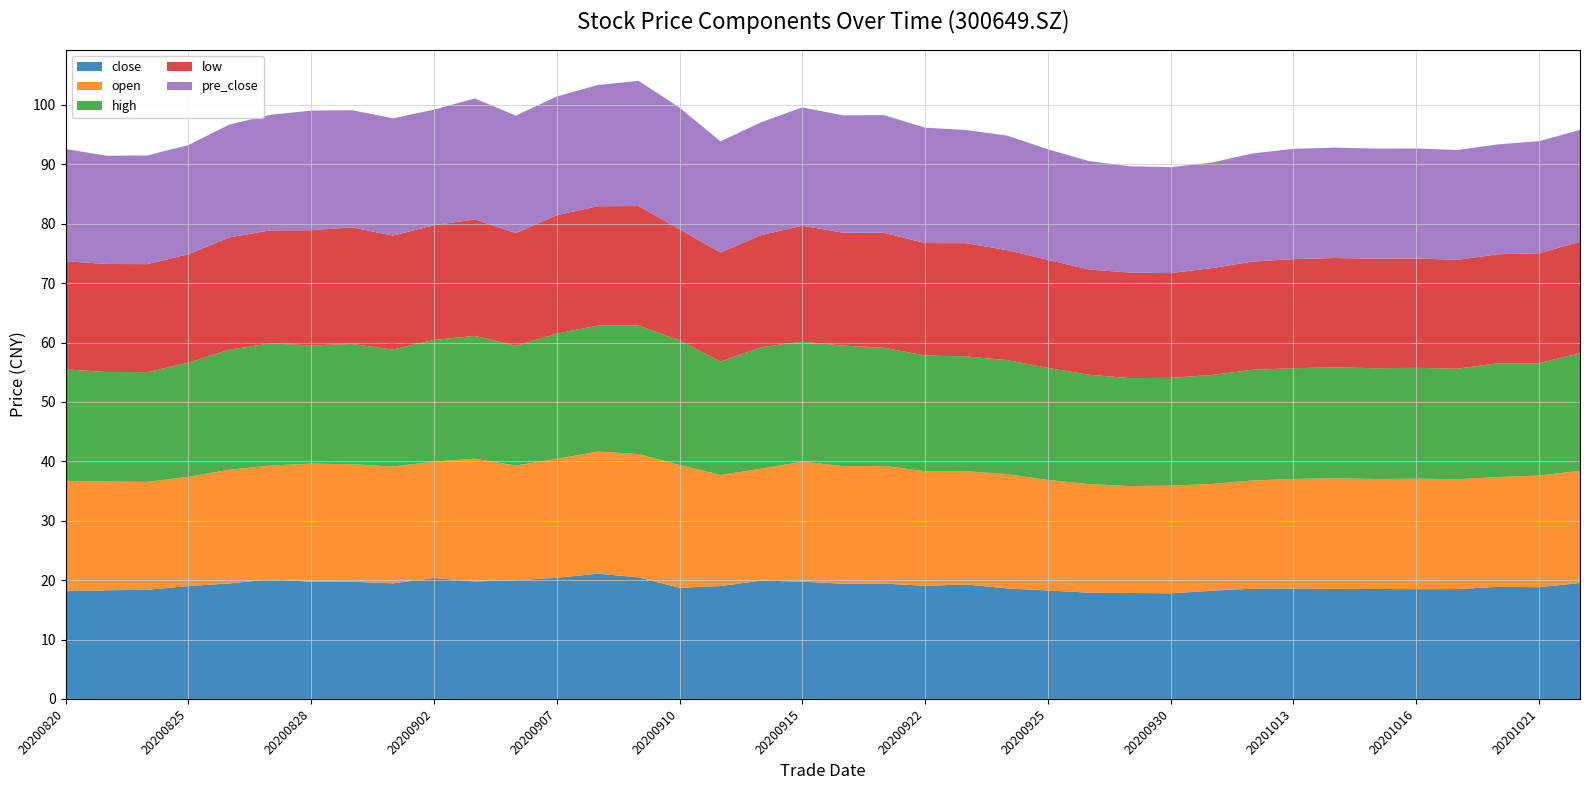

Reading right to left, transcribe all the data shown in this chart.

close: 20201022=19.5	20201021=18.8	20201020=18.9	20201019=18.5	20201016=18.5	20201015=18.5	20201014=18.5	20201013=18.6	20201012=18.6	20201009=18.2	20200930=17.8	20200929=17.8	20200928=17.9	20200925=18.2	20200924=18.6	20200923=19.3	20200922=19.1	20200921=19.4	20200916=19.4	20200915=19.8	20200914=19.9	20200911=19.0	20200910=18.7	20200909=20.5	20200908=21.1	20200907=20.4	20200904=20.0	20200903=19.8	20200902=20.4	20200901=19.5	20200831=19.7	20200828=19.7	20200827=20.1	20200826=19.4	20200825=19.0	20200824=18.4	20200821=18.3	20200820=18.2
open: 20201022=18.9	20201021=18.8	20201020=18.5	20201019=18.5	20201016=18.6	20201015=18.5	20201014=18.6	20201013=18.4	20201012=18.2	20201009=18.0	20200930=18.1	20200929=18.0	20200928=18.3	20200925=18.6	20200924=19.2	20200923=19.1	20200922=19.3	20200921=19.8	20200916=19.8	20200915=20.2	20200914=18.9	20200911=18.7	20200910=20.7	20200909=20.8	20200908=20.6	20200907=20.0	20200904=19.3	20200903=20.7	20200902=19.6	20200901=19.7	20200831=19.8	20200828=19.9	20200827=19.2	20200826=19.1	20200825=18.4	20200824=18.2	20200821=18.3	20200820=18.5
high: 20201022=19.8	20201021=18.9	20201020=19.1	20201019=18.6	20201016=18.7	20201015=18.6	20201014=18.7	20201013=18.6	20201012=18.6	20201009=18.4	20200930=18.1	20200929=18.2	20200928=18.4	20200925=18.9	20200924=19.2	20200923=19.3	20200922=19.5	20200921=19.9	20200916=20.3	20200915=20.2	20200914=20.4	20200911=19.1	20200910=21.0	20200909=21.6	20200908=21.2	20200907=21.1	20200904=20.1	20200903=20.7	20200902=20.5	20200901=19.7	20200831=20.2	20200828=19.9	20200827=20.6	20200826=20.2	20200825=19.2	20200824=18.5	20200821=18.4	20200820=18.8
low: 20201022=18.8	20201021=18.5	20201020=18.4	20201019=18.3	20201016=18.4	20201015=18.4	20201014=18.4	20201013=18.4	20201012=18.2	20201009=18.0	20200930=17.6	20200929=17.8	20200928=17.7	20200925=18.2	20200924=18.5	20200923=19.1	20200922=18.9	20200921=19.4	20200916=19.0	20200915=19.5	20200914=18.9	20200911=18.4	20200910=18.7	20200909=20.1	20200908=20.1	20200907=19.9	20200904=19.0	20200903=19.6	20200902=19.3	20200901=19.2	20200831=19.6	20200828=19.4	20200827=19.0	20200826=18.9	20200825=18.2	20200824=18.2	20200821=18.2	20200820=18.2
pre_close: 20201022=18.8	20201021=18.9	20201020=18.5	20201019=18.5	20201016=18.5	20201015=18.5	20201014=18.6	20201013=18.6	20201012=18.2	20201009=17.8	20200930=17.8	20200929=17.9	20200928=18.2	20200925=18.6	20200924=19.3	20200923=19.1	20200922=19.4	20200921=19.8	20200916=19.8	20200915=19.9	20200914=19.0	20200911=18.7	20200910=20.5	20200909=21.1	20200908=20.4	20200907=20.0	20200904=19.8	20200903=20.4	20200902=19.5	20200901=19.7	20200831=19.7	20200828=20.1	20200827=19.4	20200826=19.0	20200825=18.4	20200824=18.3	20200821=18.2	20200820=18.9